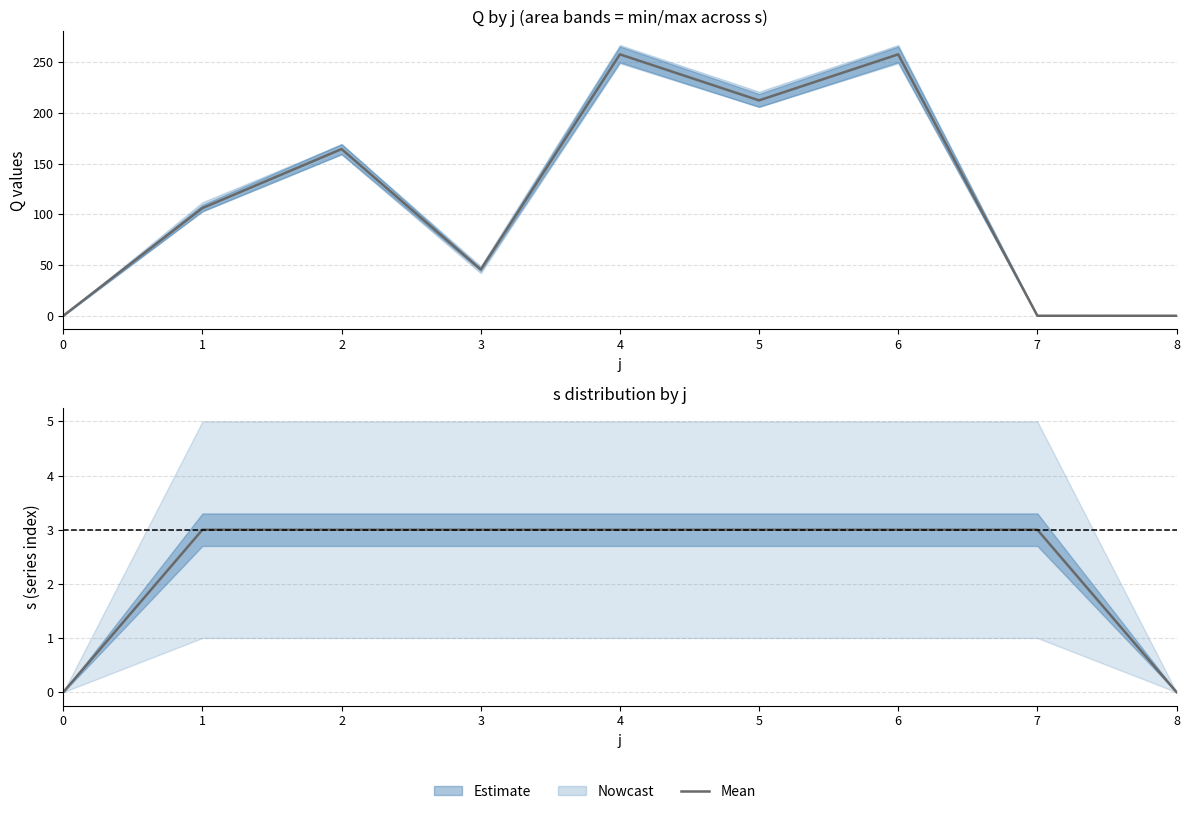

How many intersections are there between Mean Q and Mean s?

1